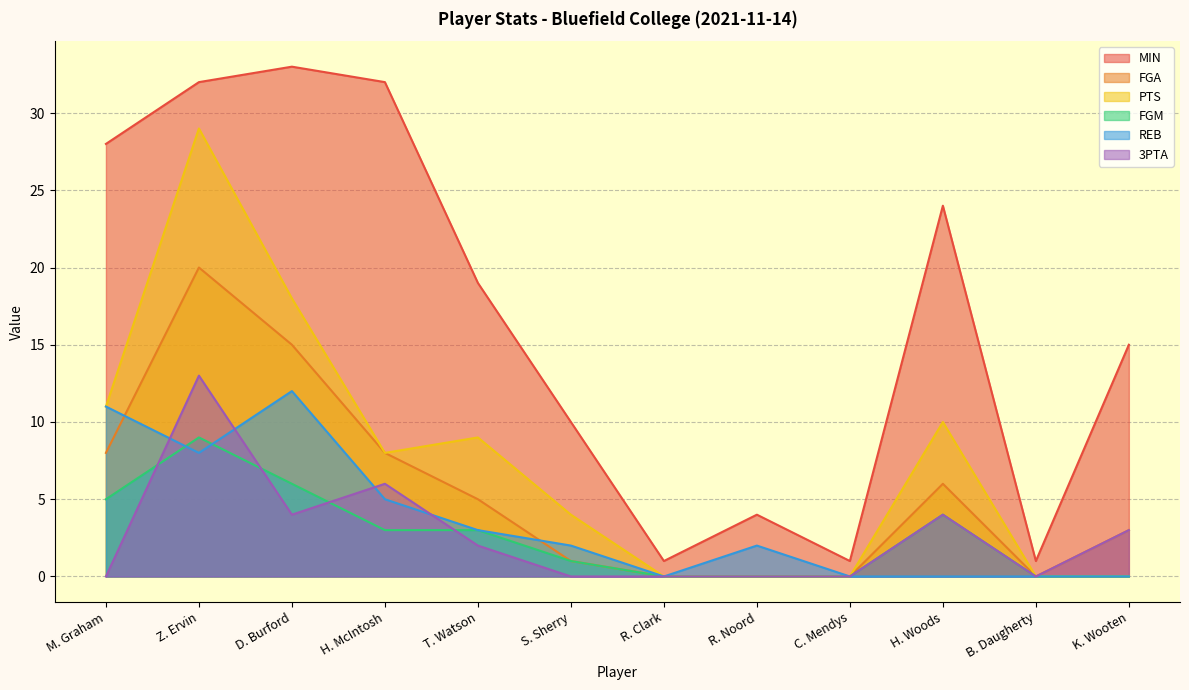

True or false: FGA has a value of 0 at C. Mendys.

True